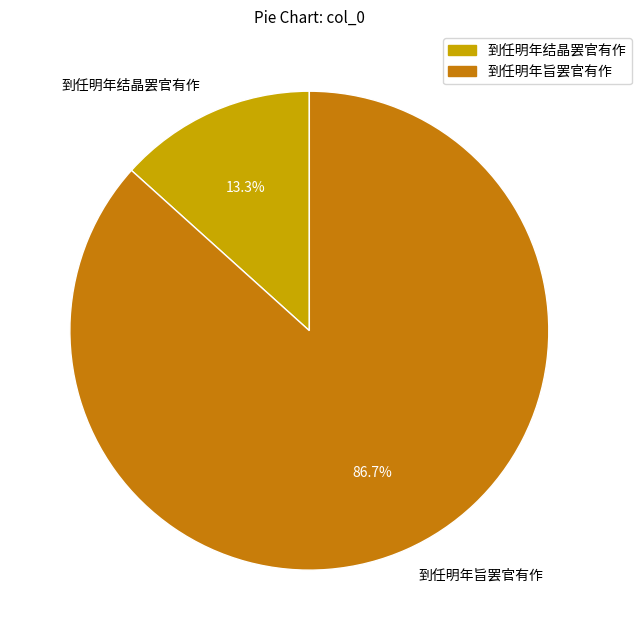

Count the number of slices in the pie.

2